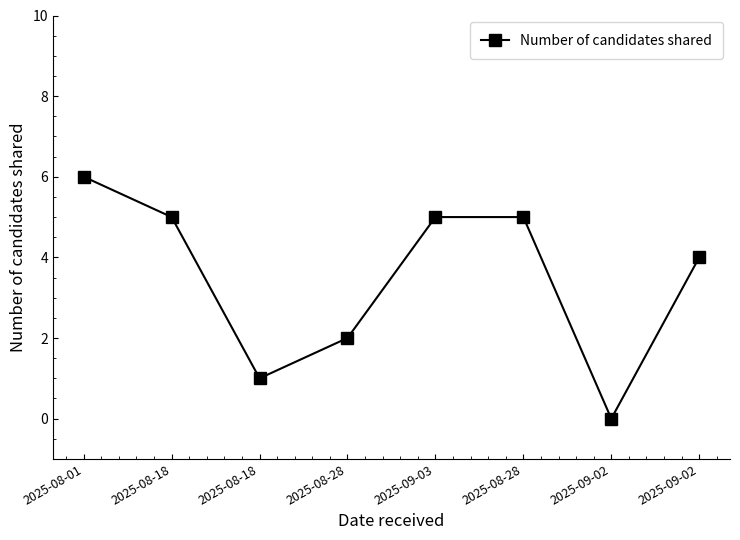

Is this an area chart (filled region under the line)?

No